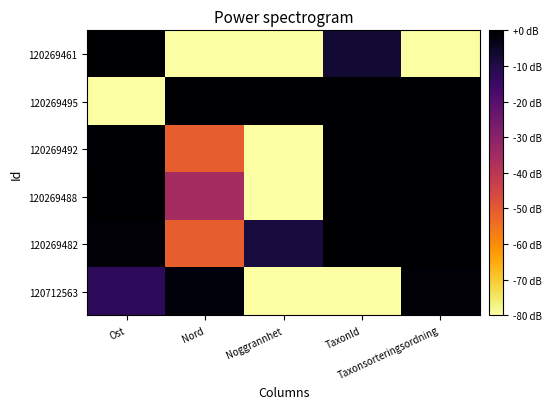

Reading right to left, list all the values displayed in this chart.

120269461: Taxonsorteringsordning=-80.0	TaxonId=-7.0	Noggrannhet=-80.0	Nord=-80.0	Ost=0.0
120269495: Taxonsorteringsordning=0.0	TaxonId=0.0	Noggrannhet=0.0	Nord=0.0	Ost=-80.0
120269492: Taxonsorteringsordning=-0.2	TaxonId=-0.1	Noggrannhet=-80.0	Nord=-51.1	Ost=-0.5
120269488: Taxonsorteringsordning=-0.2	TaxonId=-0.1	Noggrannhet=-80.0	Nord=-35.5	Ost=-0.2
120269482: Taxonsorteringsordning=-0.2	TaxonId=-0.1	Noggrannhet=-8.5	Nord=-51.1	Ost=-0.9
120712563: Taxonsorteringsordning=-0.8	TaxonId=-80.0	Noggrannhet=-80.0	Nord=-1.7	Ost=-12.7